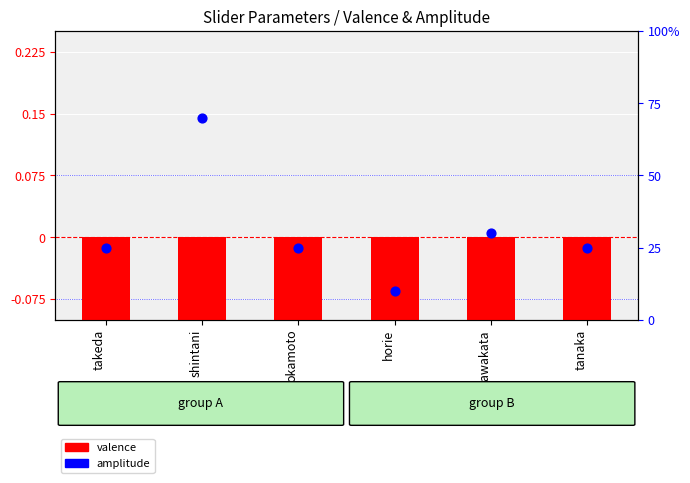

Which series has the largest total across all categories?

amplitude